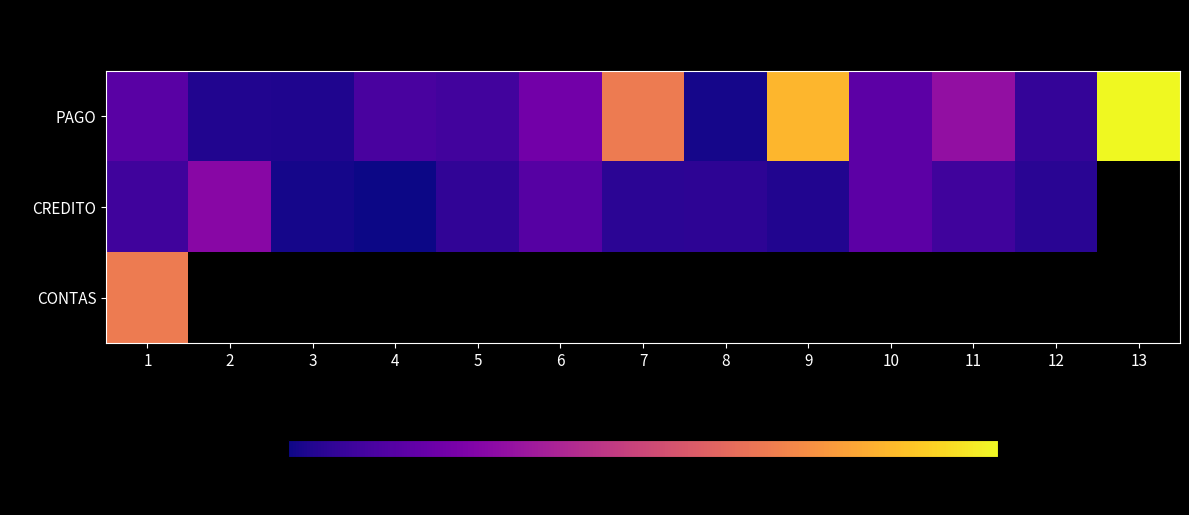

At which category is the sum across all series the highest?

1